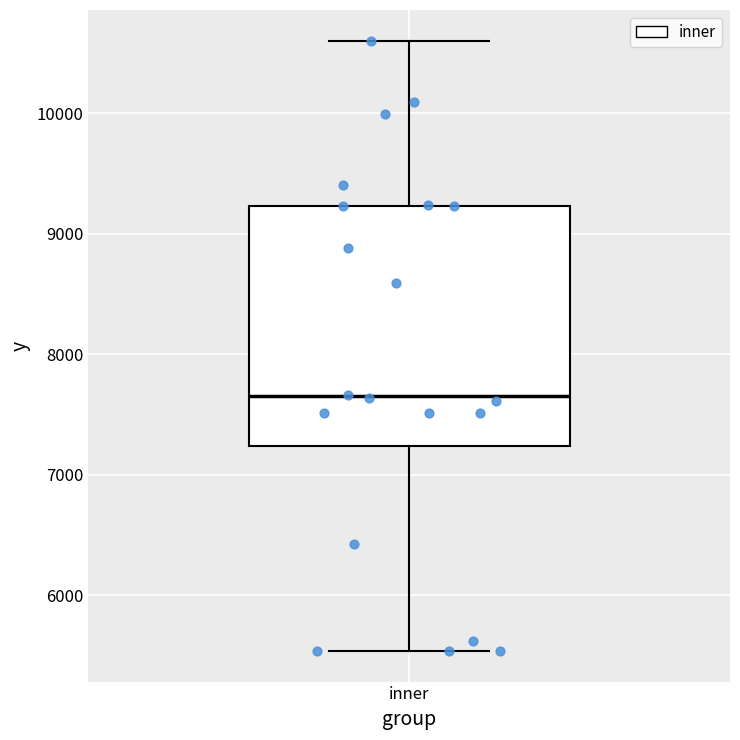

Transcribe this box plot: give where the median line is, the range the box spans, and where the two whiskers end, as read against the y-axis. The values are not printed on the chart, so give them approximately, as read against the axis.

median 7700, box 7200 to 9200, whiskers 5500 to 10600